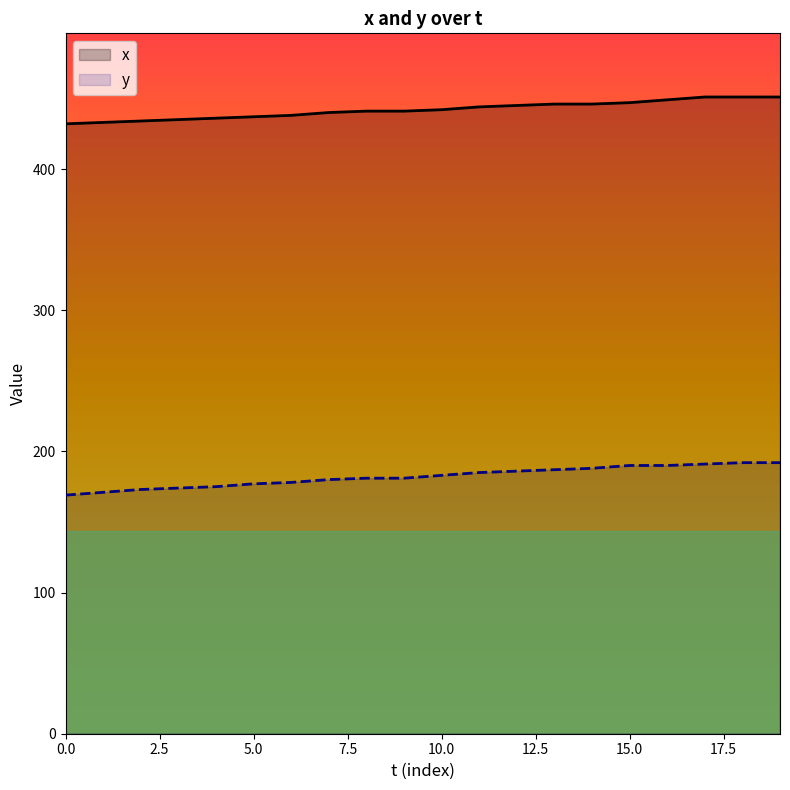

Rank the series at 18 from highest to lowest value.

x, y